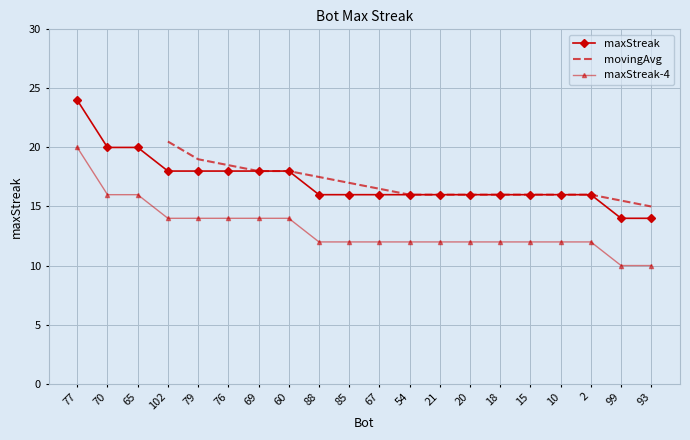

Is it true that the value at 99 is 24?

False